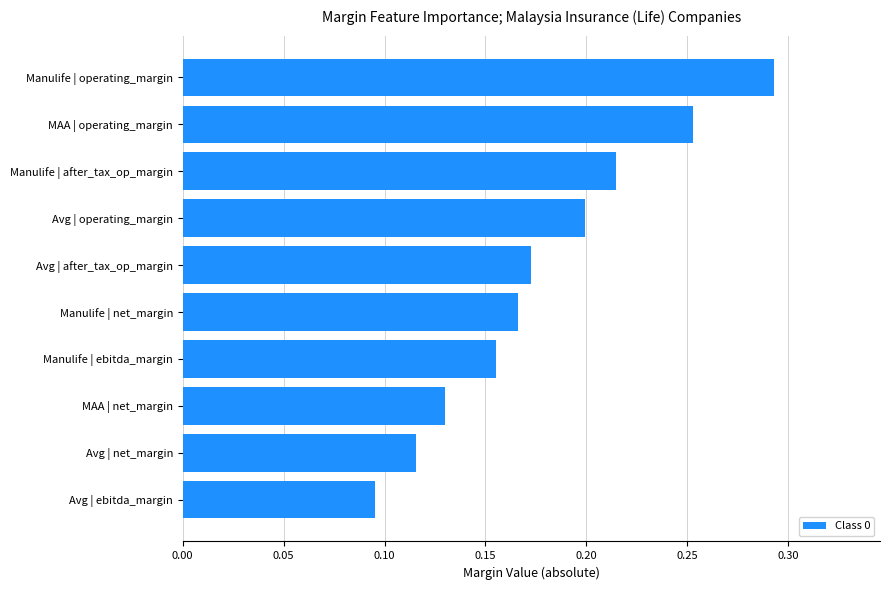

At which category does the chart reach its minimum across all series?

Avg | ebitda_margin